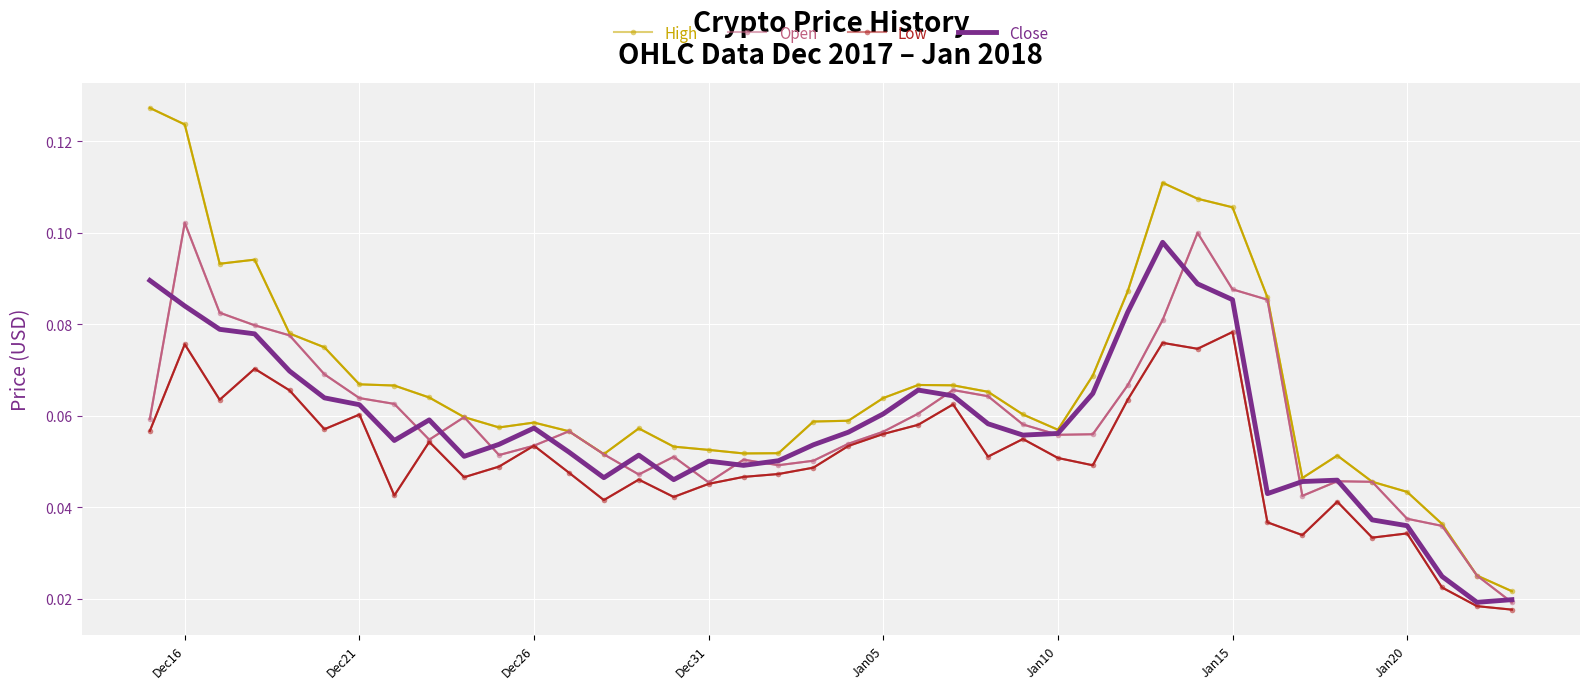

Count the number of categories in the chart.

40